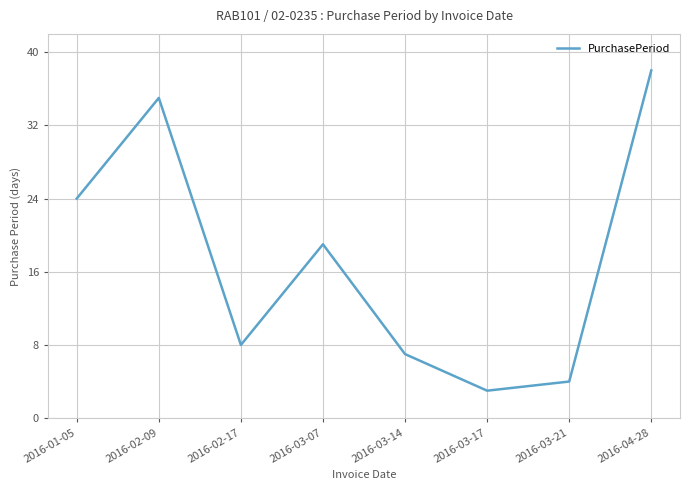

Is it true that the value at 2016-02-17 is 5?

False